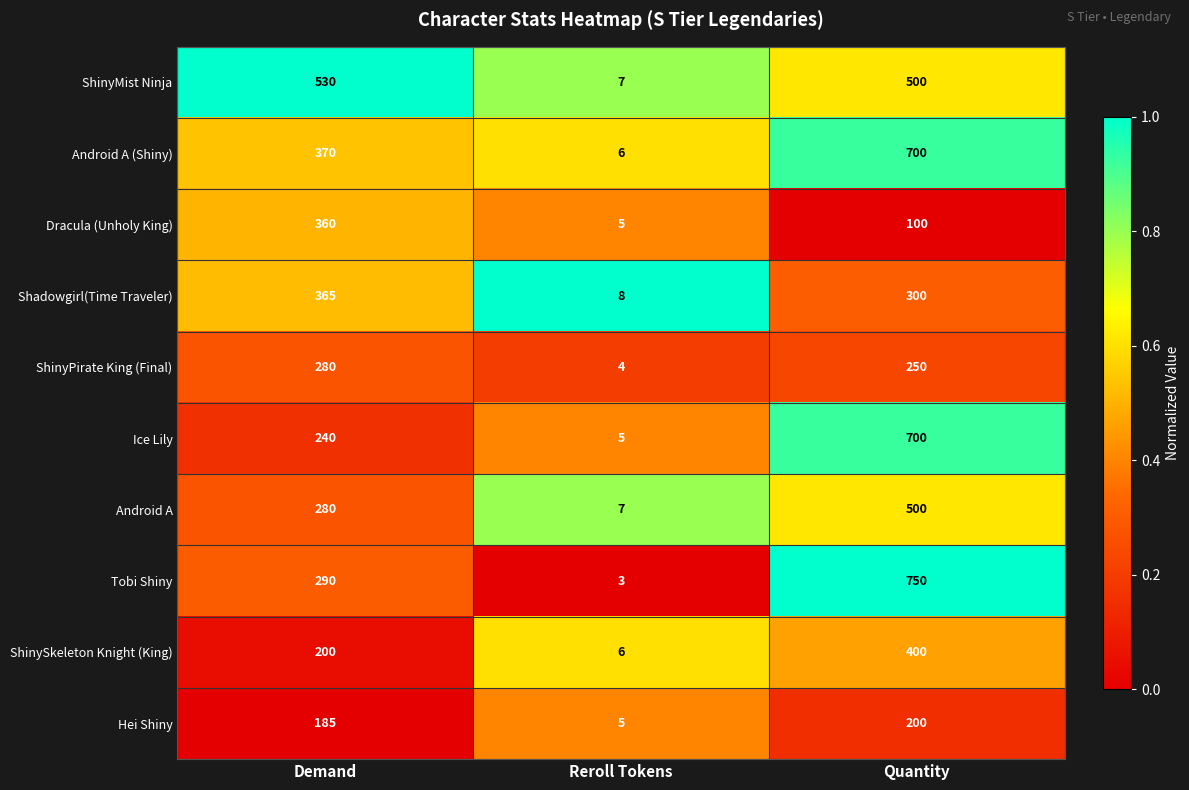

Reading left to right, extract all data points from this chart.

ShinyMist Ninja: 530	7	500
Android A (Shiny): 370	6	700
Dracula (Unholy King): 360	5	100
Shadowgirl(Time Traveler): 365	8	300
ShinyPirate King (Final): 280	4	250
Ice Lily: 240	5	700
Android A: 280	7	500
Tobi Shiny: 290	3	750
ShinySkeleton Knight (King): 200	6	400
Hei Shiny: 185	5	200